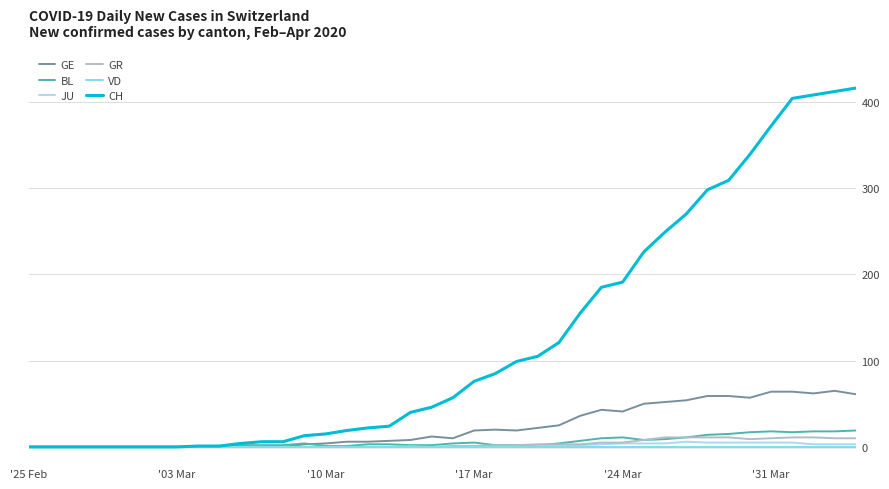

How many categories are shown in the chart?

40